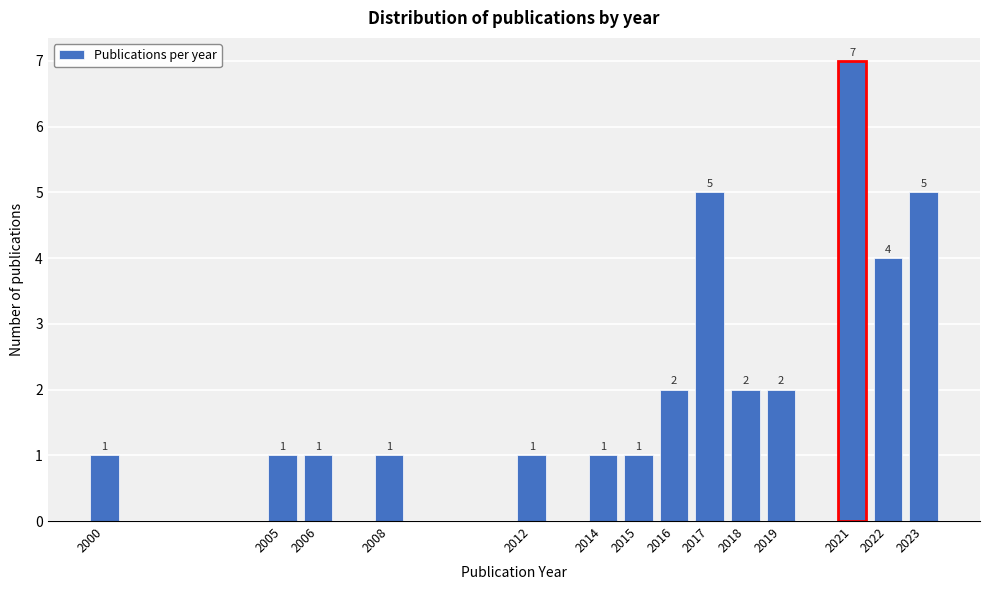

Reading left to right, what are all the values shown in this chart?

2000=1	2005=1	2006=1	2008=1	2012=1	2014=1	2015=1	2016=2	2017=5	2018=2	2019=2	2021=7	2022=4	2023=5